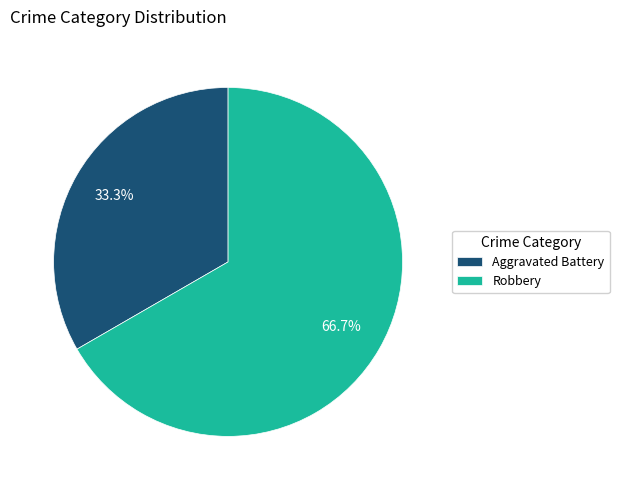

True or false: Aggravated Battery accounts for 33% of the total.

True